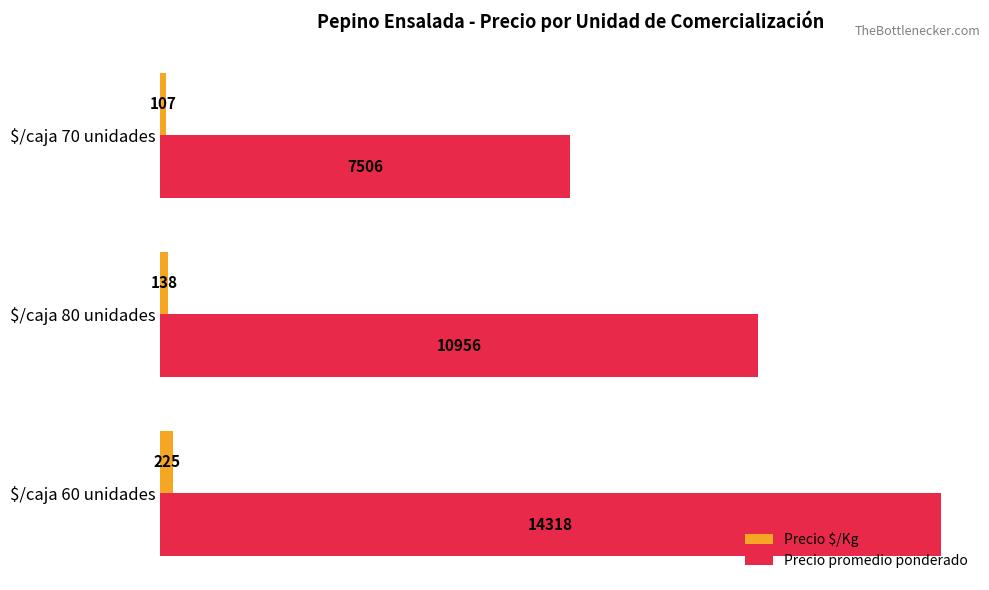

At how many categories does at least one series exceed 9213?

2